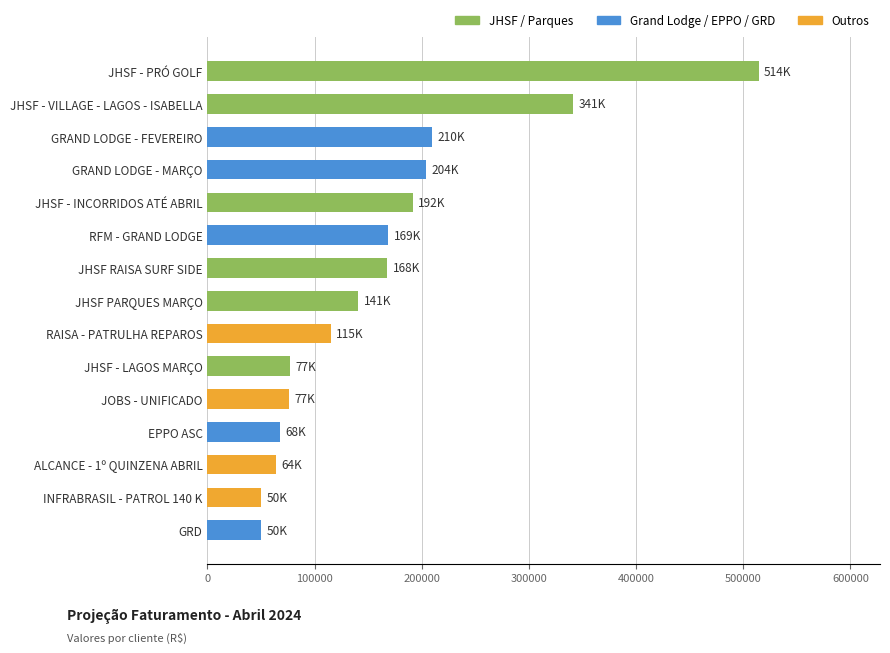

What is the change in value from ALCANCE - 1º QUINZENA ABRIL to JHSF - VILLAGE - LAGOS - ISABELLA?

+277298.0